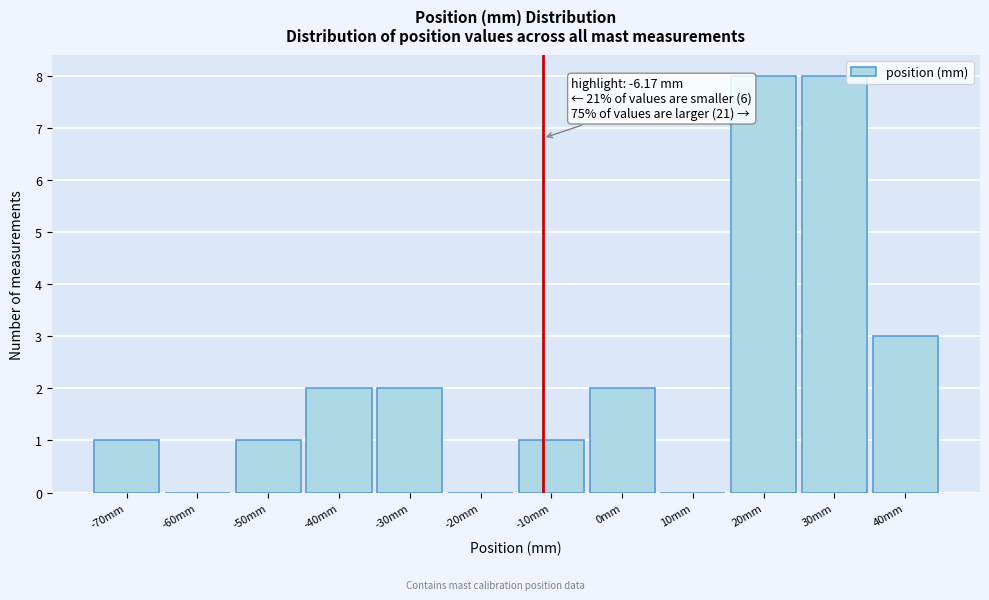

Reading left to right, list all the values displayed in this chart.

-70mm=1	-60mm=0	-50mm=1	-40mm=2	-30mm=2	-20mm=0	-10mm=1	0mm=2	10mm=0	20mm=8	30mm=8	40mm=3